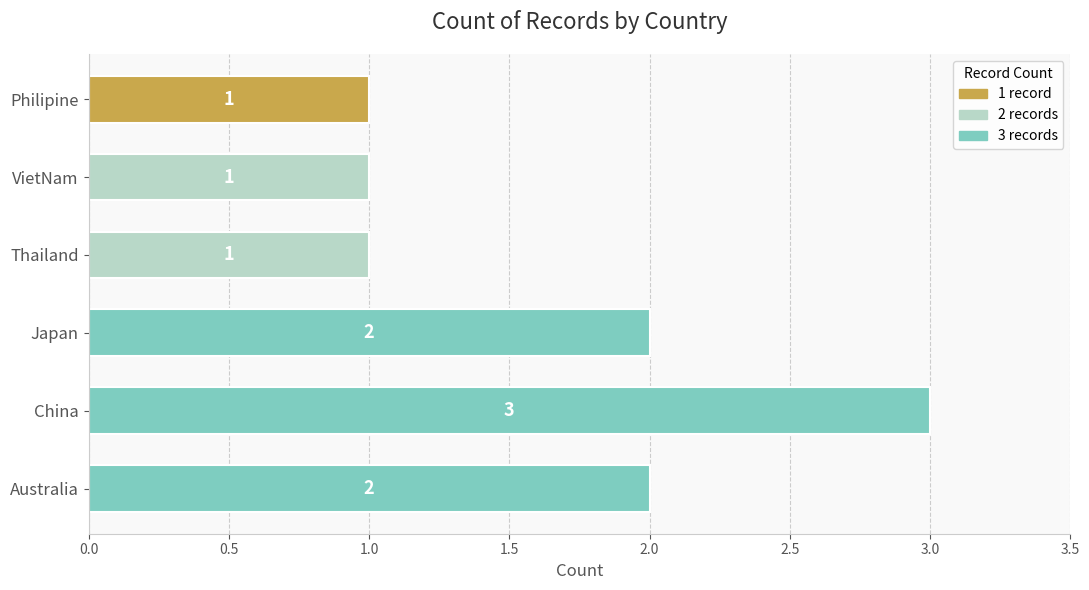

Approximately how many times larger is the value at Australia compared to Thailand?

2.0